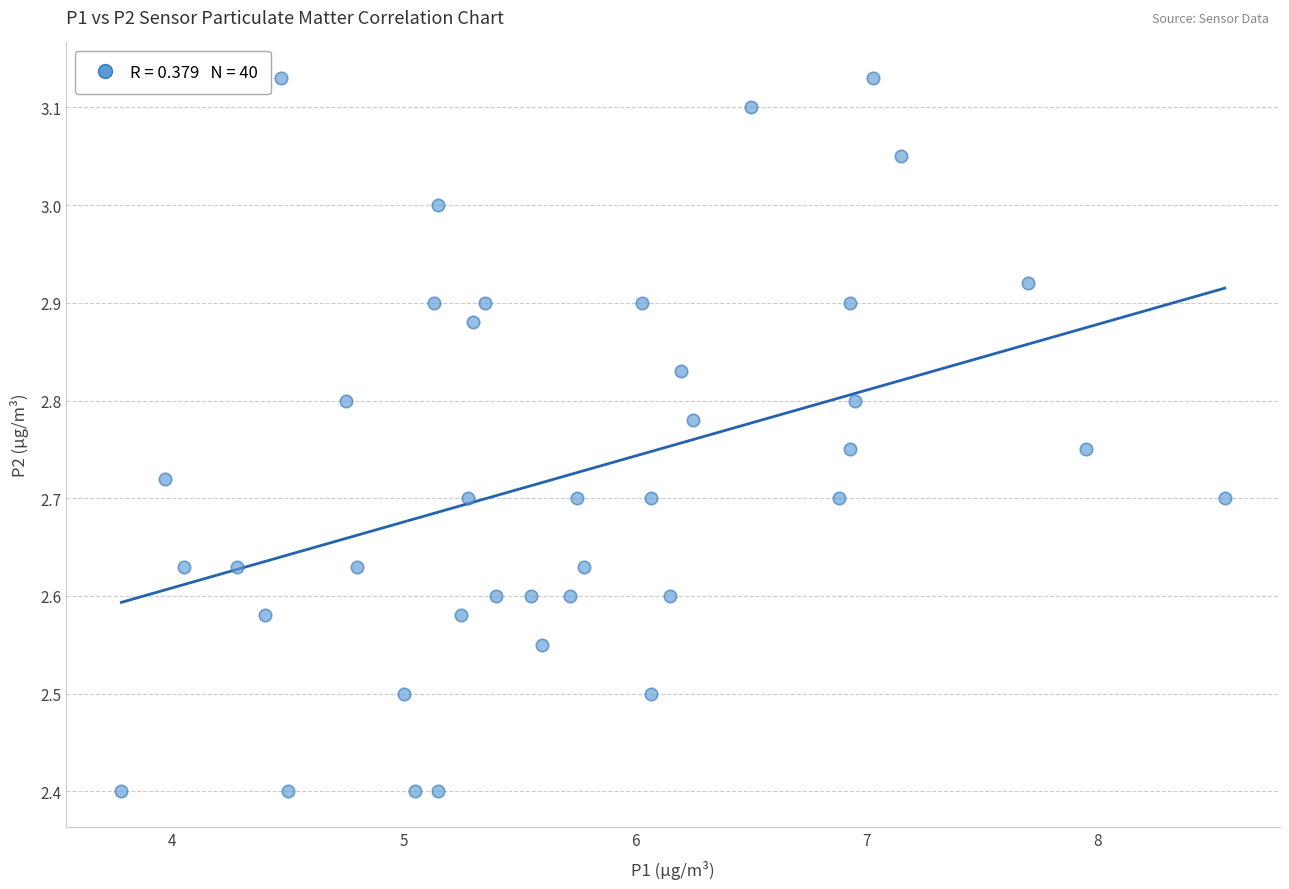

What is the range of X values (max minus min)?

4.8